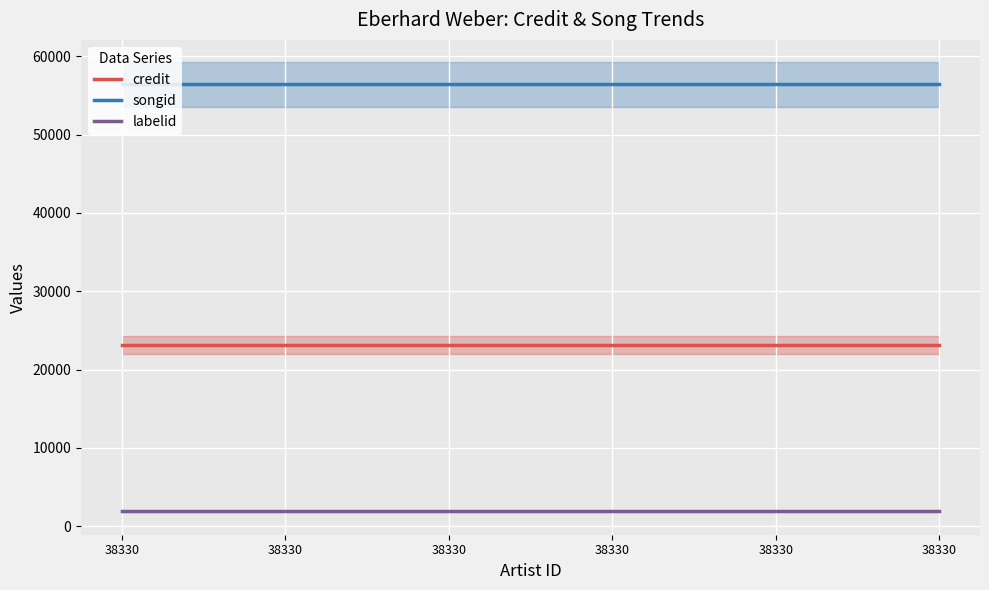

What are all the series names shown in the legend?

credit, songid, labelid